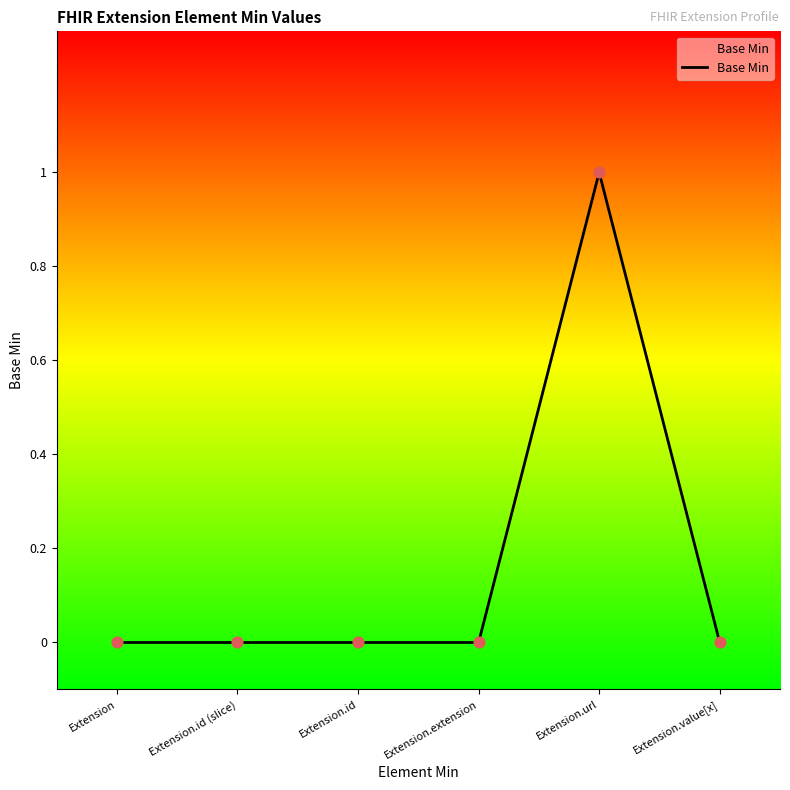

Which has a higher value, Extension.extension or Extension.value[x]?

Extension.extension